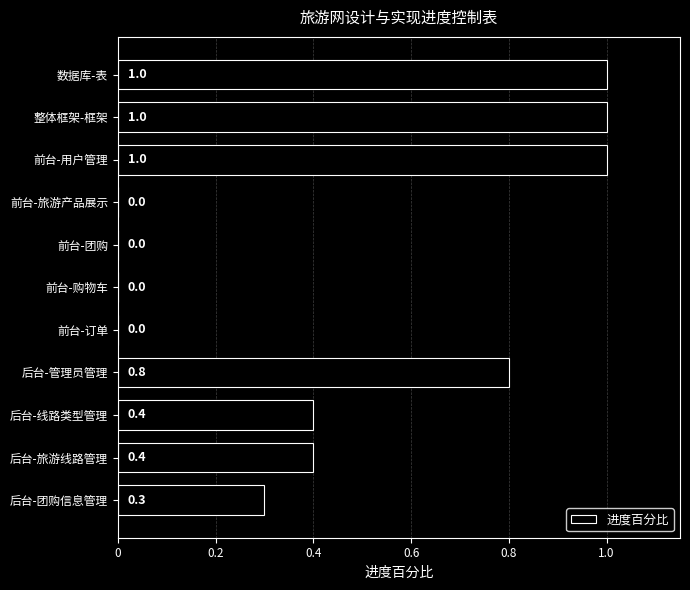

What is the approximate value at 数据库-表?

1.0